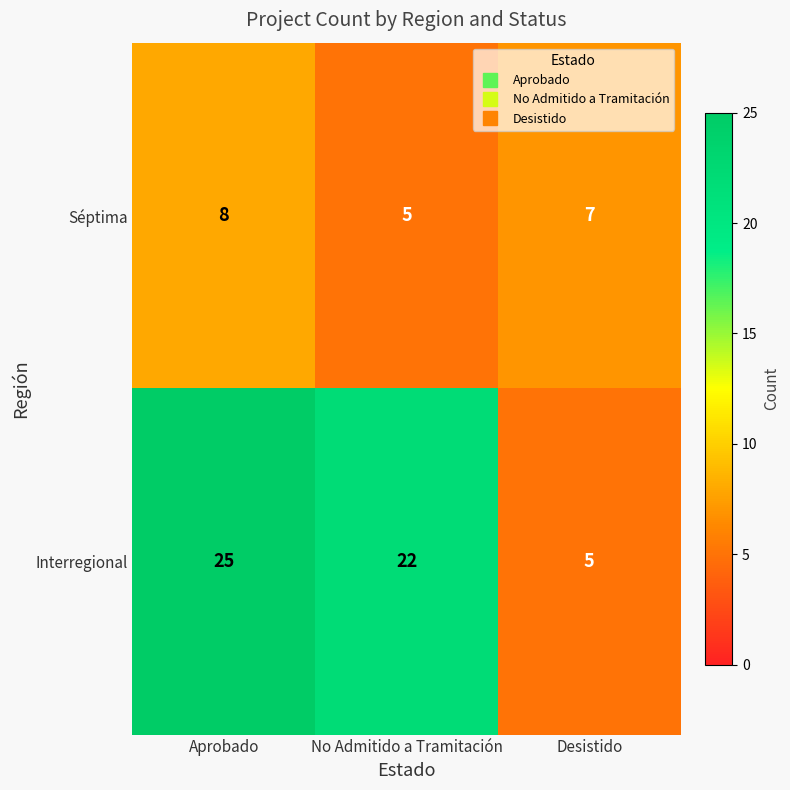

The value of Séptima at No Admitido a Tramitación is 5. True or false?

True